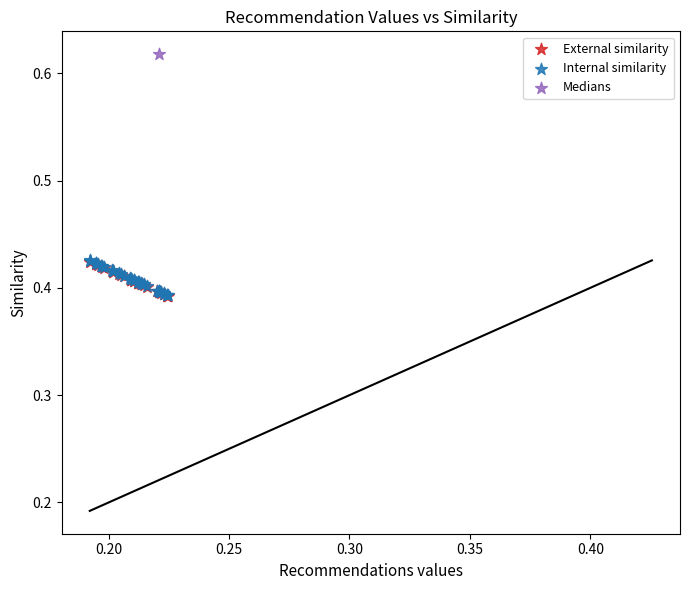

What are all the series names shown in the legend?

External similarity, Internal similarity, Medians